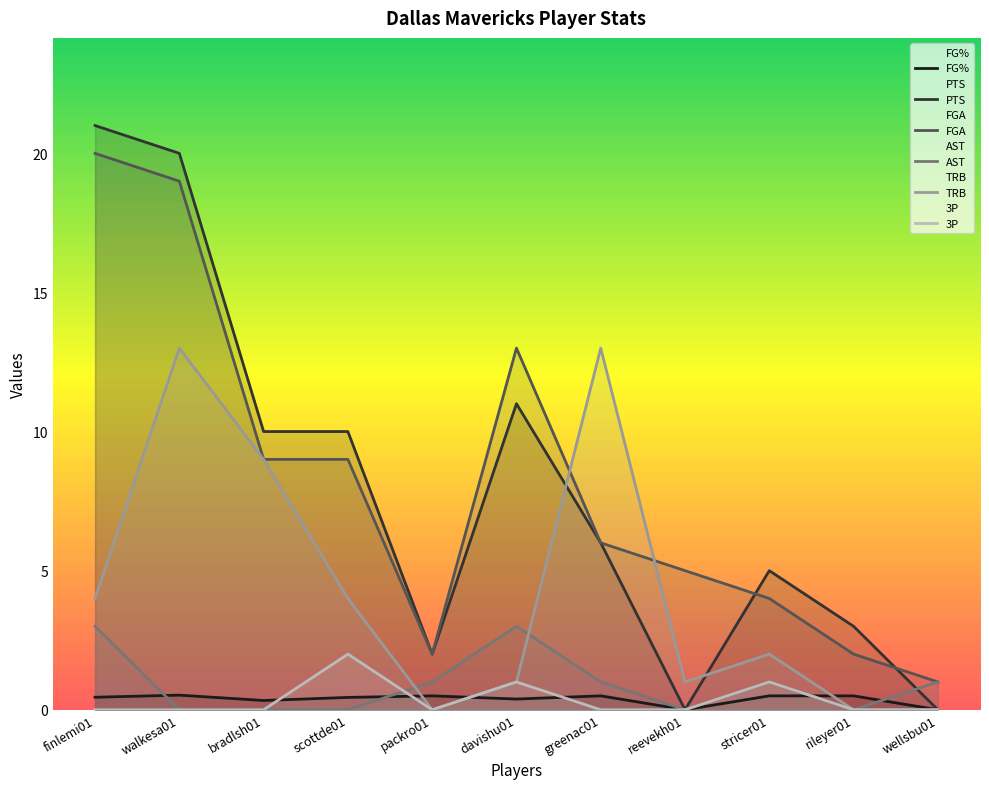

List the labels in order of PTS value, smallest first.

reevekh01, wellsbu01, packro01, rileyer01, stricer01, greenac01, bradlsh01, scottde01, davishu01, walkesa01, finlemi01